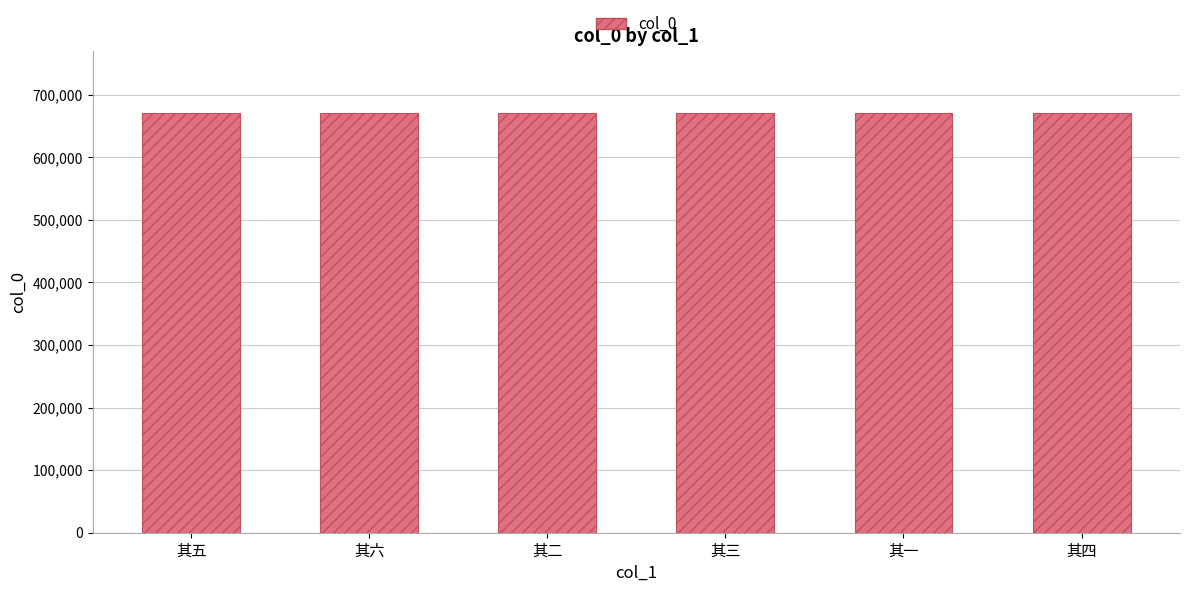

Are the bars horizontal?

No